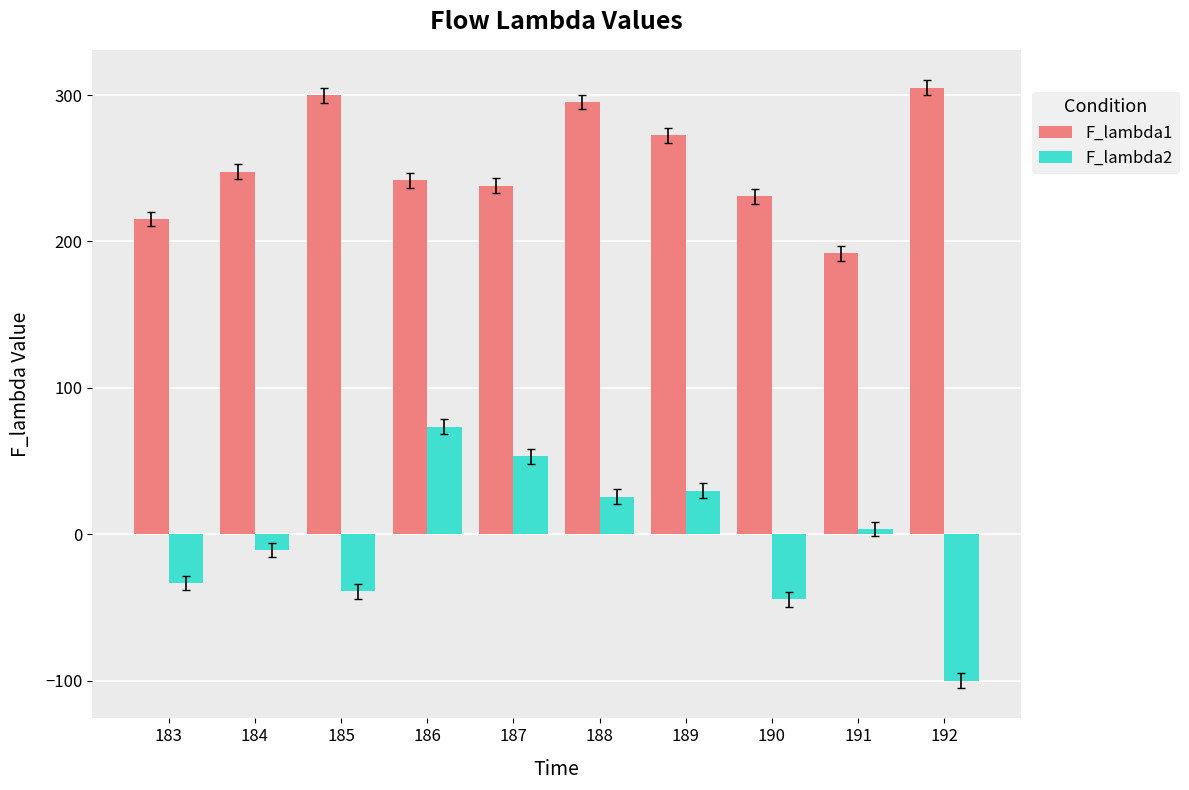

Where is F_lambda1 nearest to the value 248?

184